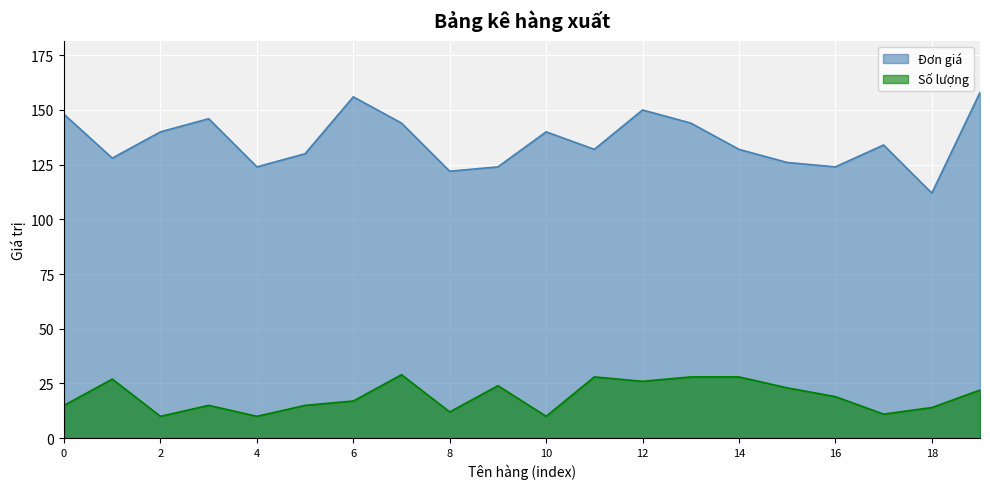

What is the difference between the highest and lowest values at Tủ Buffer?

103